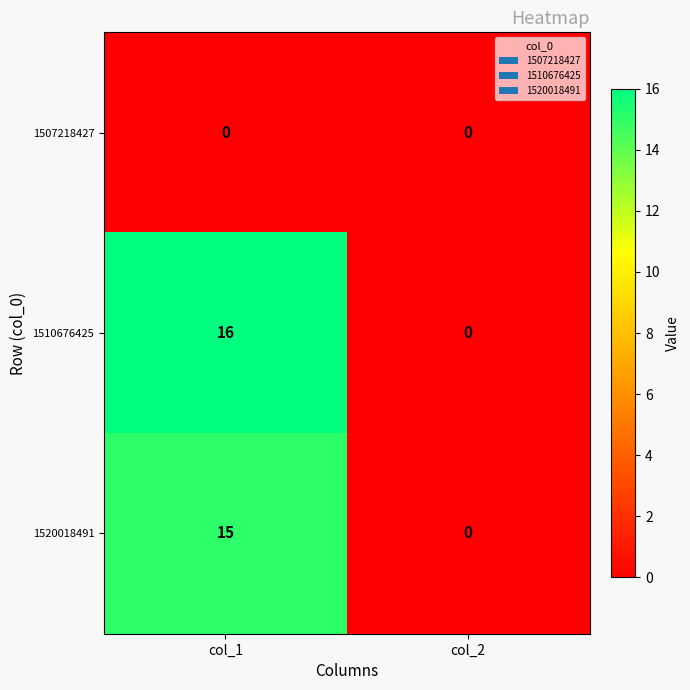

At which category does the chart reach its peak across all series?

col_1